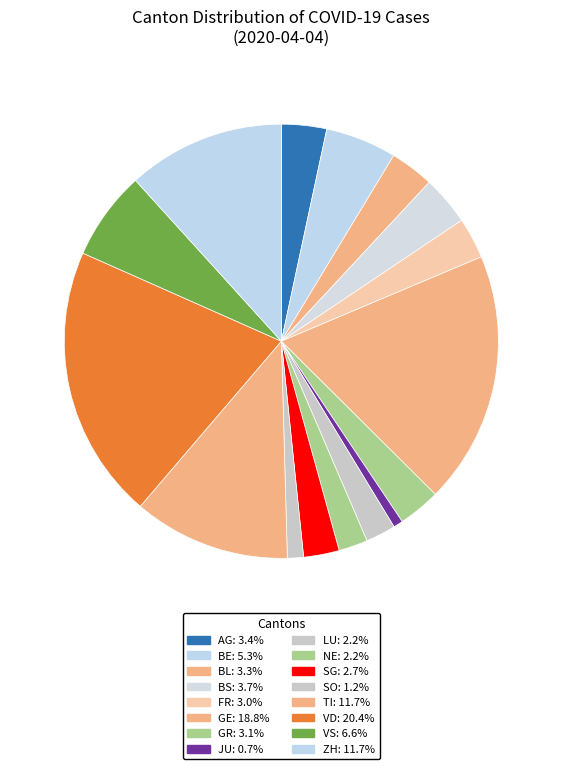

How many slices are in this pie chart?

16